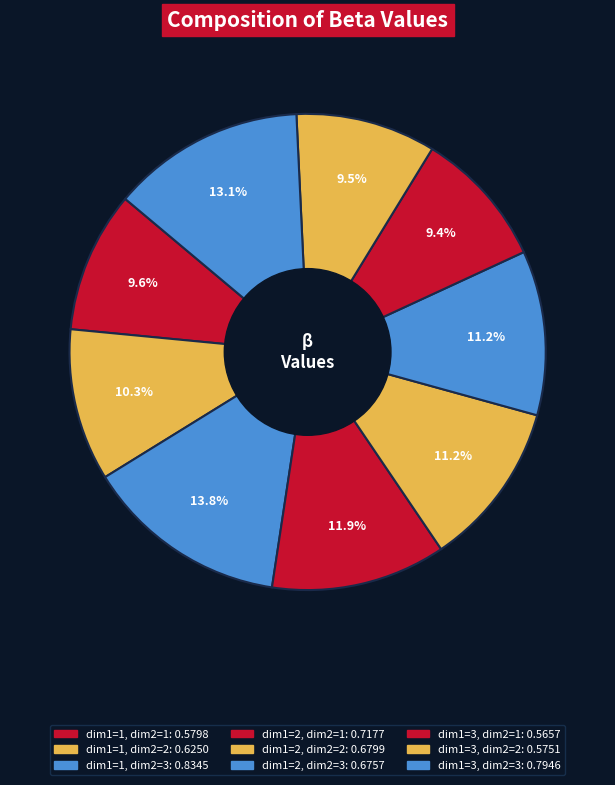

What is the smallest slice in the pie chart?

dim1=3, dim2=1